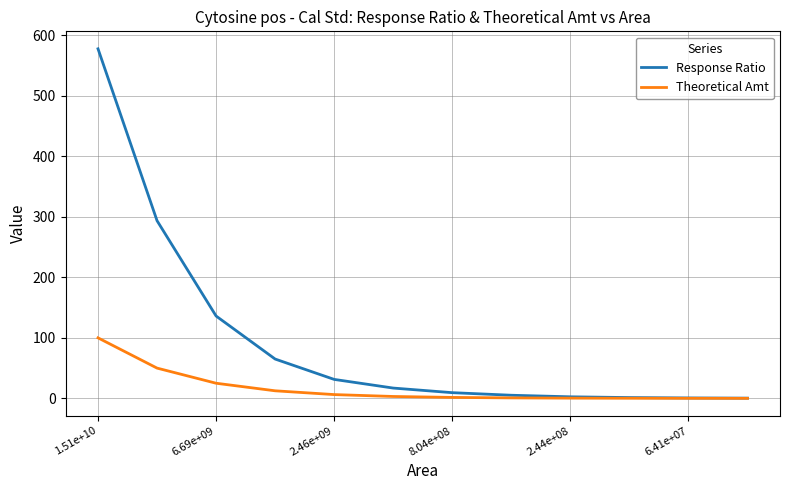

Which series has the largest total across all categories?

Response Ratio